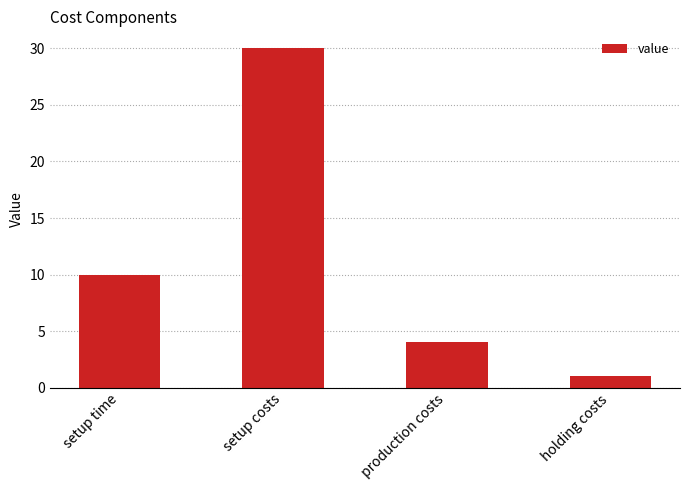

What is the ratio of the value at production costs to the value at holding costs?

4.0